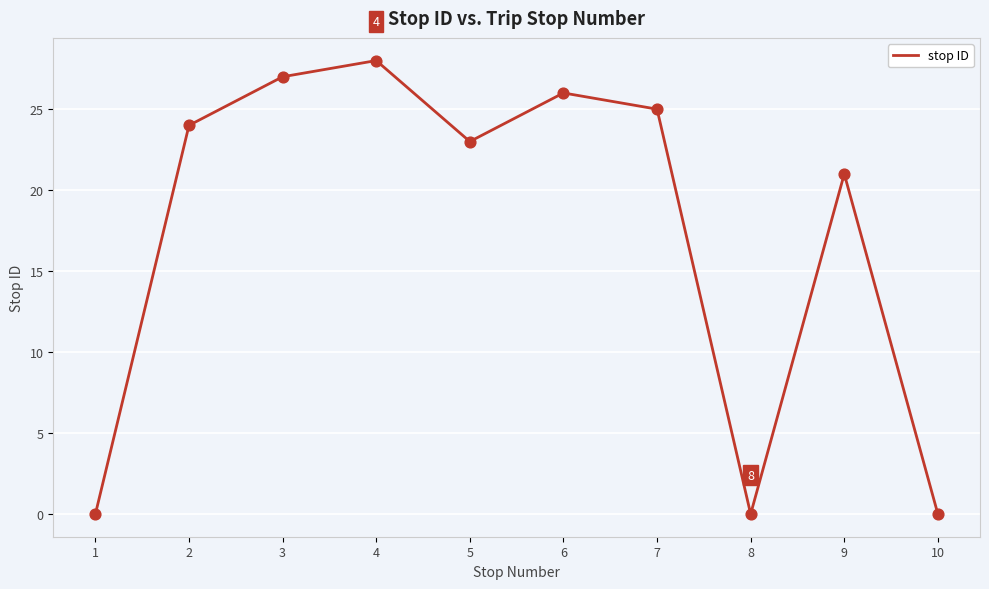

Between 5 and 9, which is larger?

5